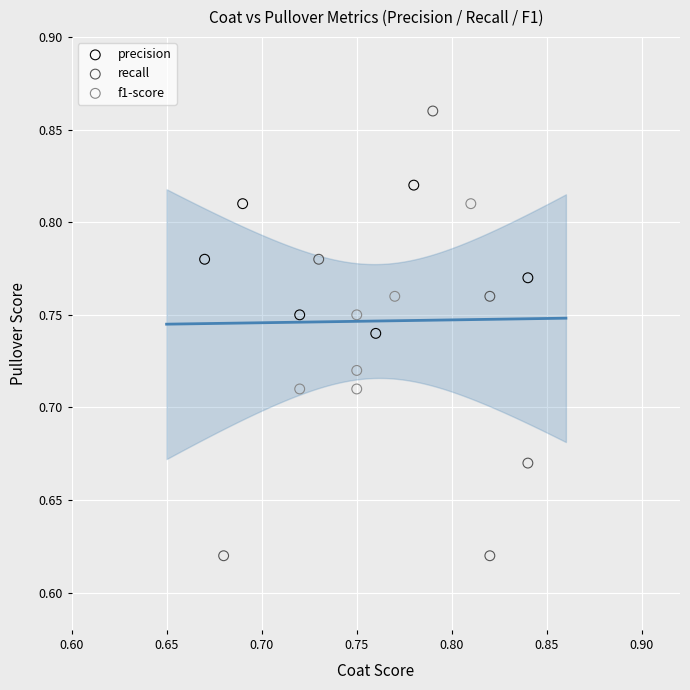

Which series reaches the minimum Y coordinate?

recall